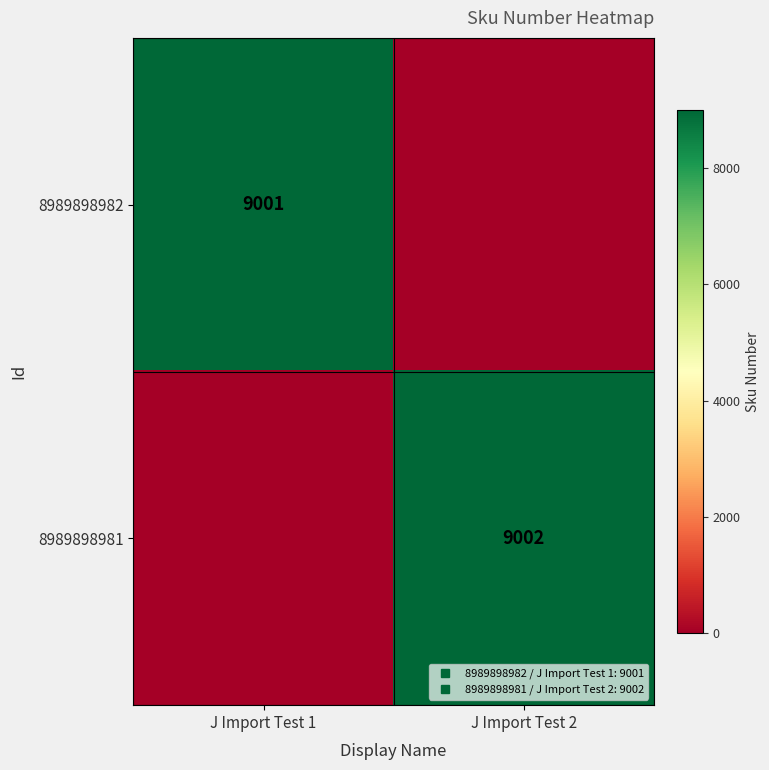

Is the value of 8989898981 at J Import Test 1 greater than the value of 8989898982 at J Import Test 2?

No